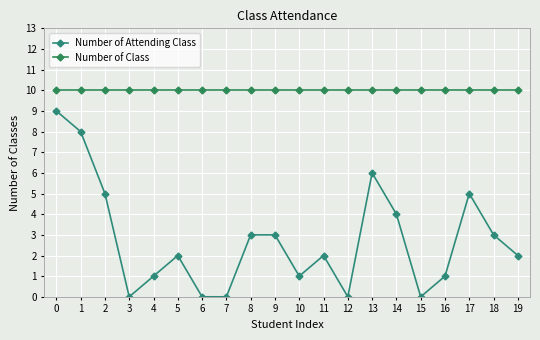

What is the difference between the highest and lowest values at 17?

5